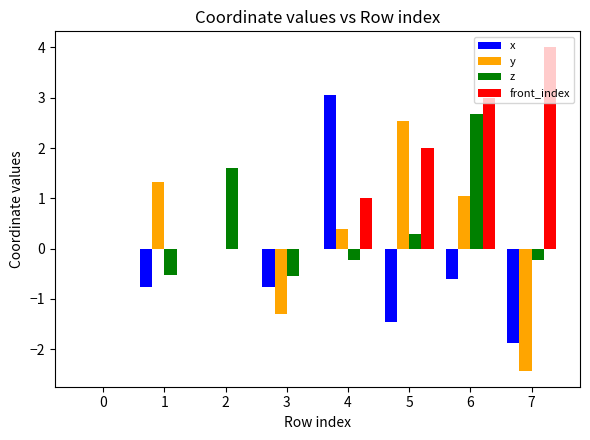

Does the chart contain stacked bars?

No